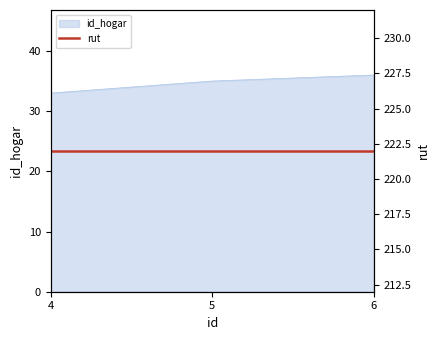

What is the value of the 2nd point from the left?

35